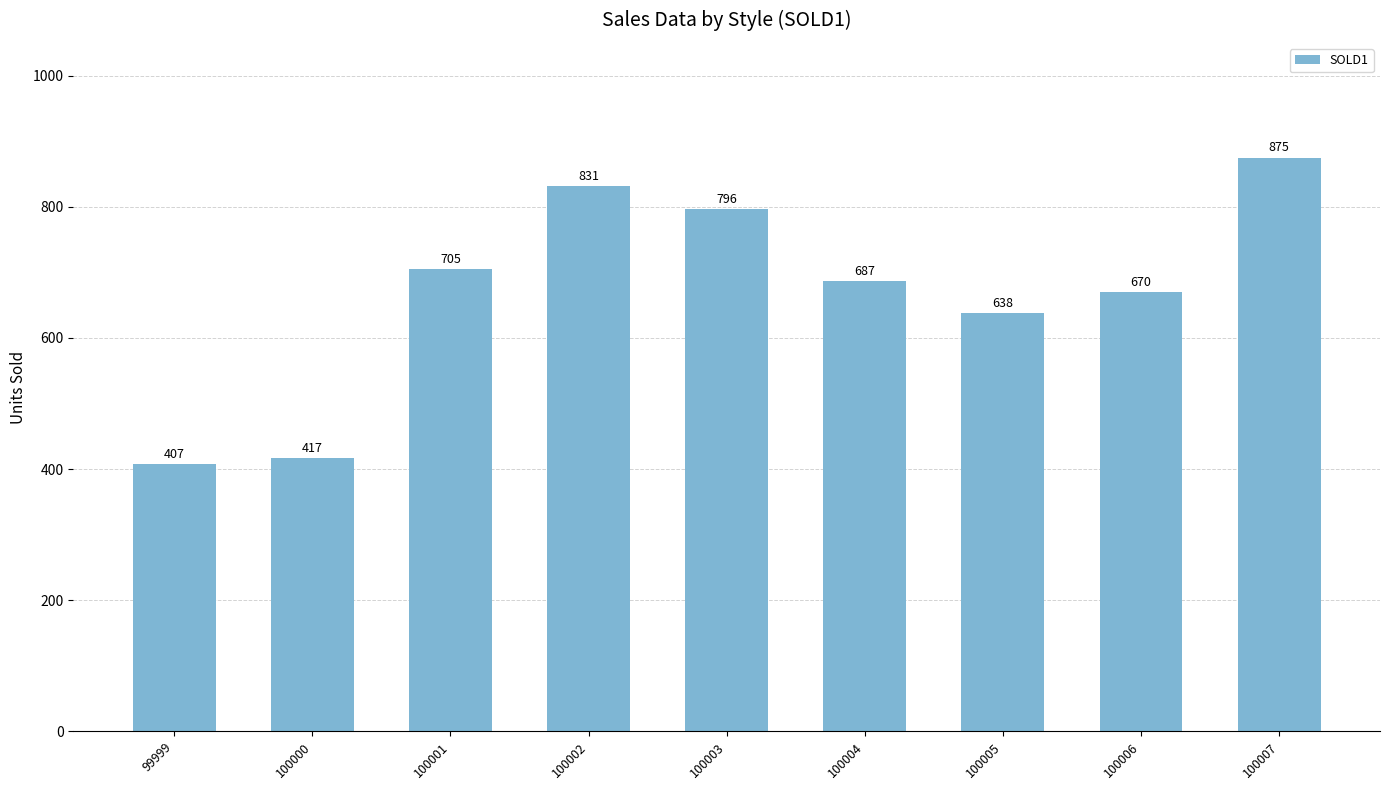

At which label does the data first exceed 687?

100001